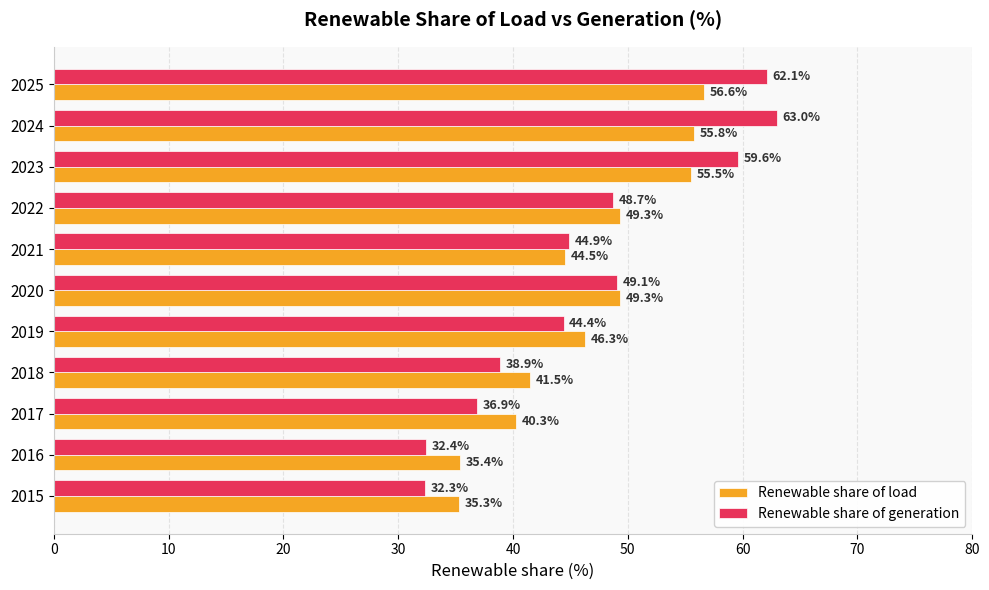

Which series has the largest total across all categories?

Renewable share of generation